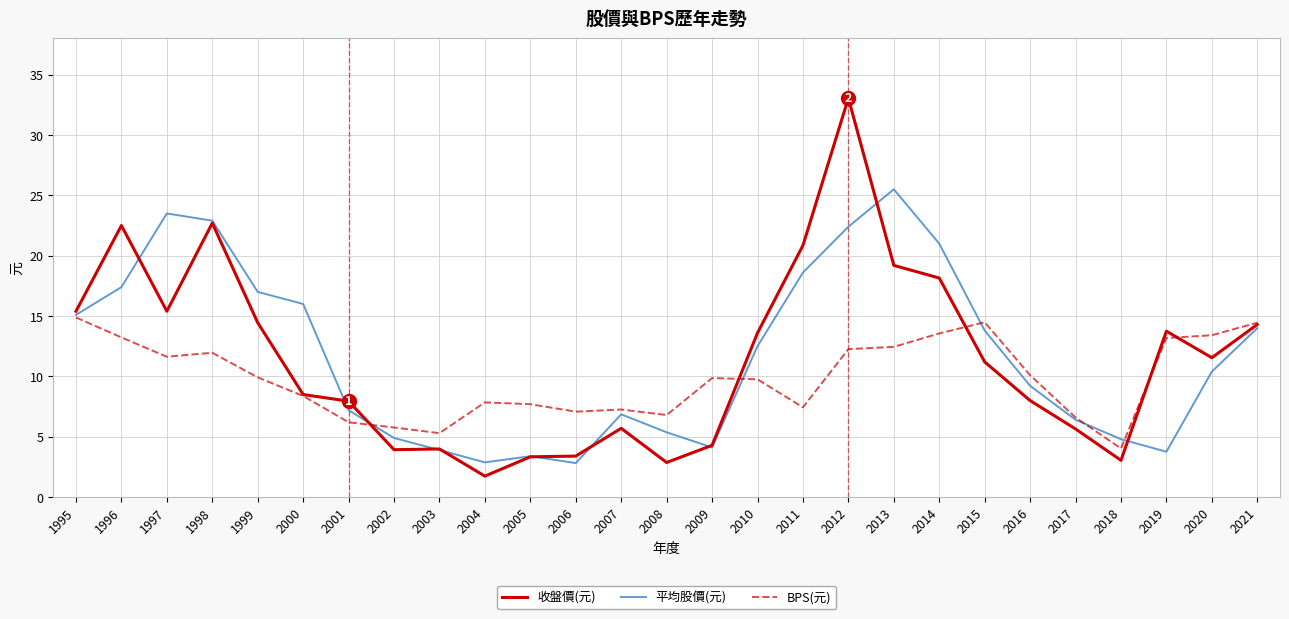

What is the sum of the BPS(元) values at 2016 and 2011?

17.5